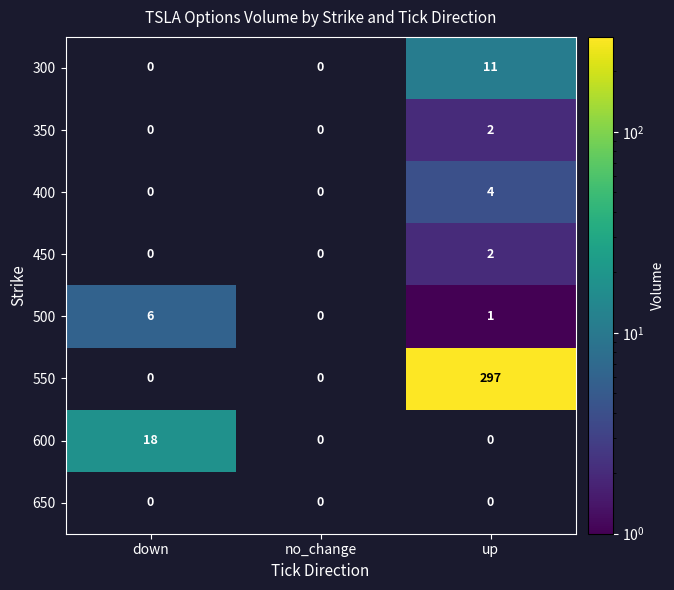

True or false: 500 has a value of 1 at up.

True